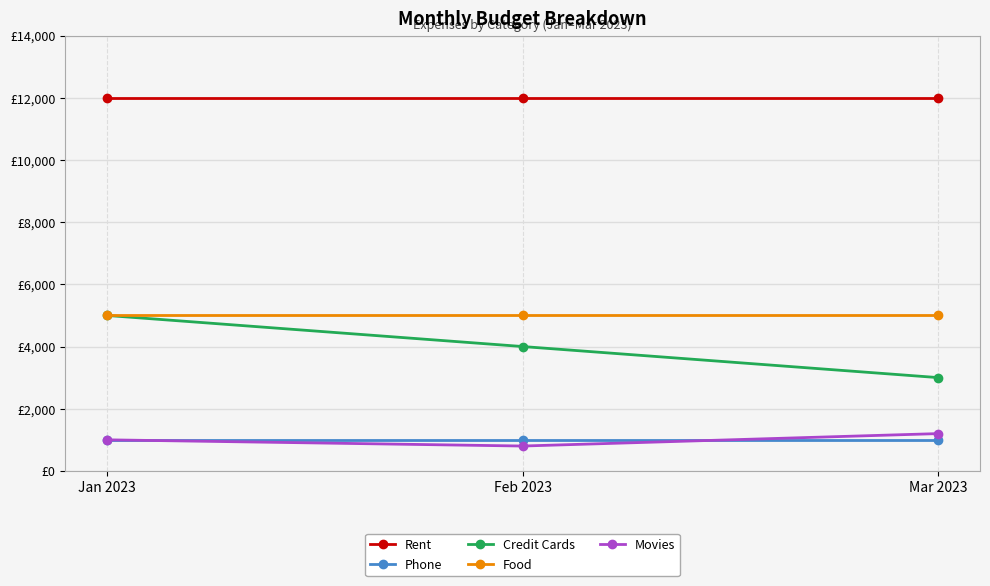

Is this an area chart (filled region under the line)?

No